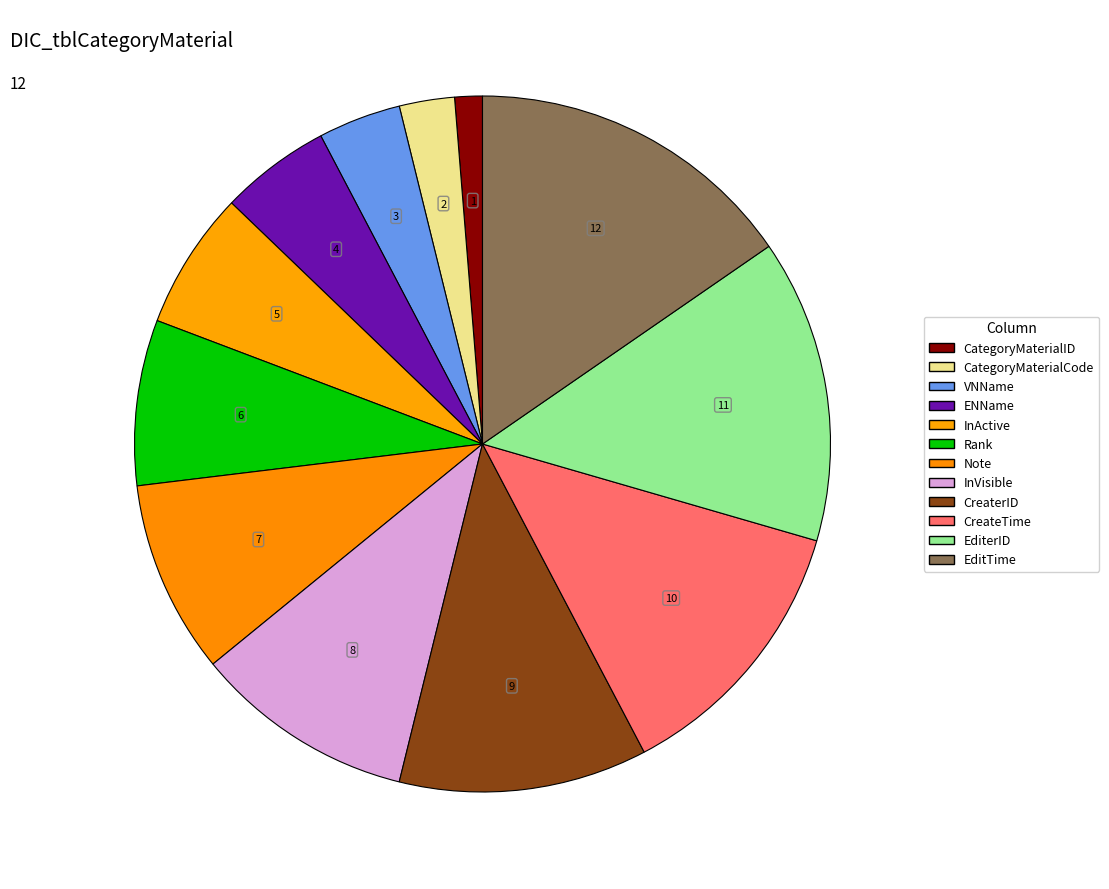

To the nearest percent, what is the difference between the VNName and InActive slice percentages?

3%